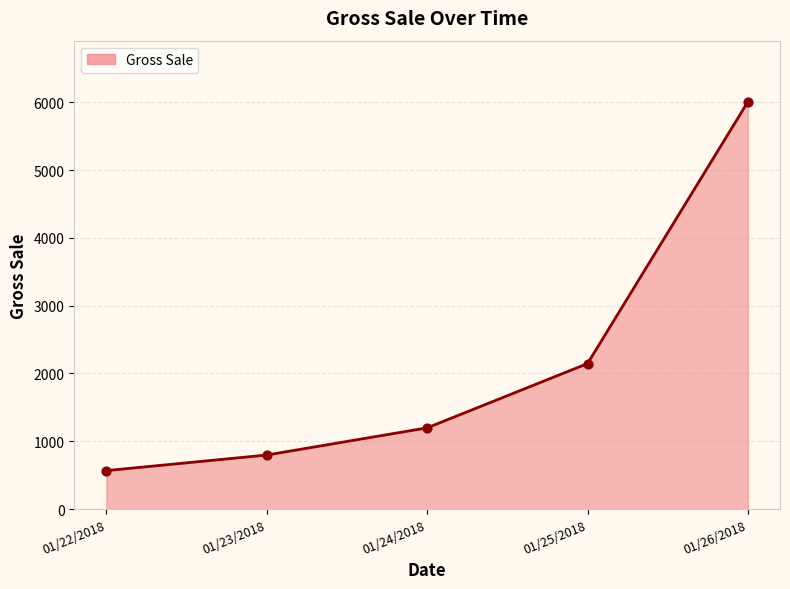

What is the change in value from 01/22/2018 to 01/25/2018?

+1578.7